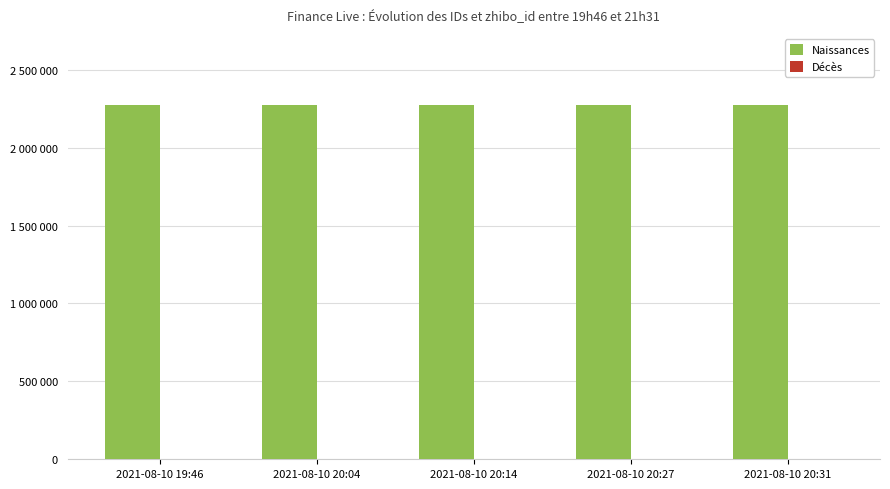

Which has a higher value, 2021-08-10 19:46 or 2021-08-10 20:31?

2021-08-10 19:46